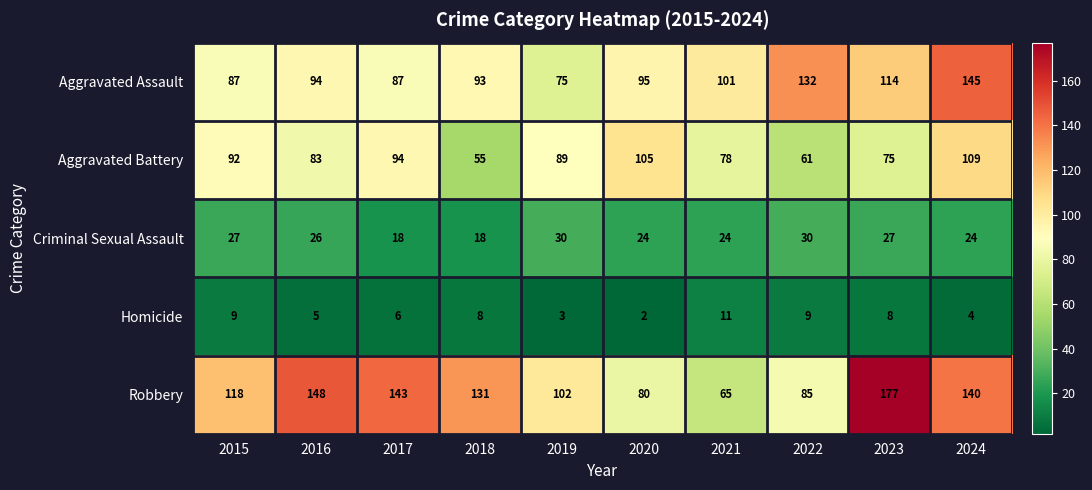

At how many categories does at least one series exceed 31?

10